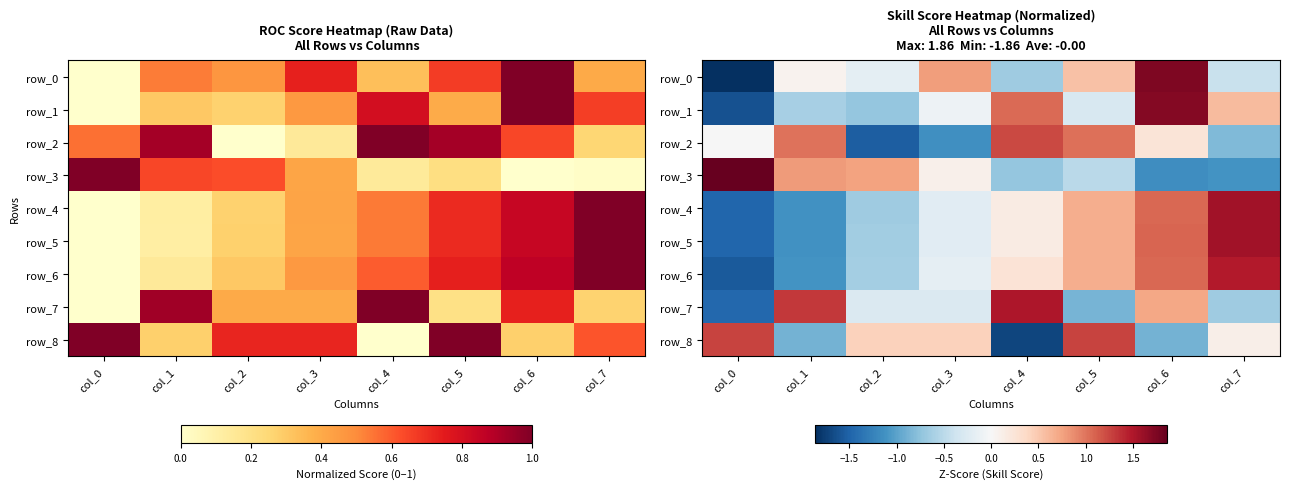

Reading left to right, extract all data points from this chart.

row_0: col_0=-1.9	col_1=0.1	col_2=-0.2	col_3=0.8	col_4=-0.7	col_5=0.5	col_6=1.7	col_7=-0.4
row_1: col_0=-1.6	col_1=-0.6	col_2=-0.7	col_3=-0.1	col_4=1.0	col_5=-0.3	col_6=1.7	col_7=0.6
row_2: col_0=-0.0	col_1=1.0	col_2=-1.5	col_3=-1.1	col_4=1.2	col_5=1.0	col_6=0.2	col_7=-0.8
row_3: col_0=1.9	col_1=0.8	col_2=0.7	col_3=0.1	col_4=-0.7	col_5=-0.5	col_6=-1.2	col_7=-1.1
row_4: col_0=-1.5	col_1=-1.1	col_2=-0.7	col_3=-0.2	col_4=0.2	col_5=0.7	col_6=1.1	col_7=1.6
row_5: col_0=-1.5	col_1=-1.1	col_2=-0.6	col_3=-0.2	col_4=0.1	col_5=0.7	col_6=1.1	col_7=1.6
row_6: col_0=-1.6	col_1=-1.1	col_2=-0.6	col_3=-0.2	col_4=0.2	col_5=0.7	col_6=1.1	col_7=1.5
row_7: col_0=-1.5	col_1=1.3	col_2=-0.3	col_3=-0.3	col_4=1.5	col_5=-0.9	col_6=0.7	col_7=-0.7
row_8: col_0=1.3	col_1=-0.9	col_2=0.4	col_3=0.4	col_4=-1.7	col_5=1.3	col_6=-0.9	col_7=0.1